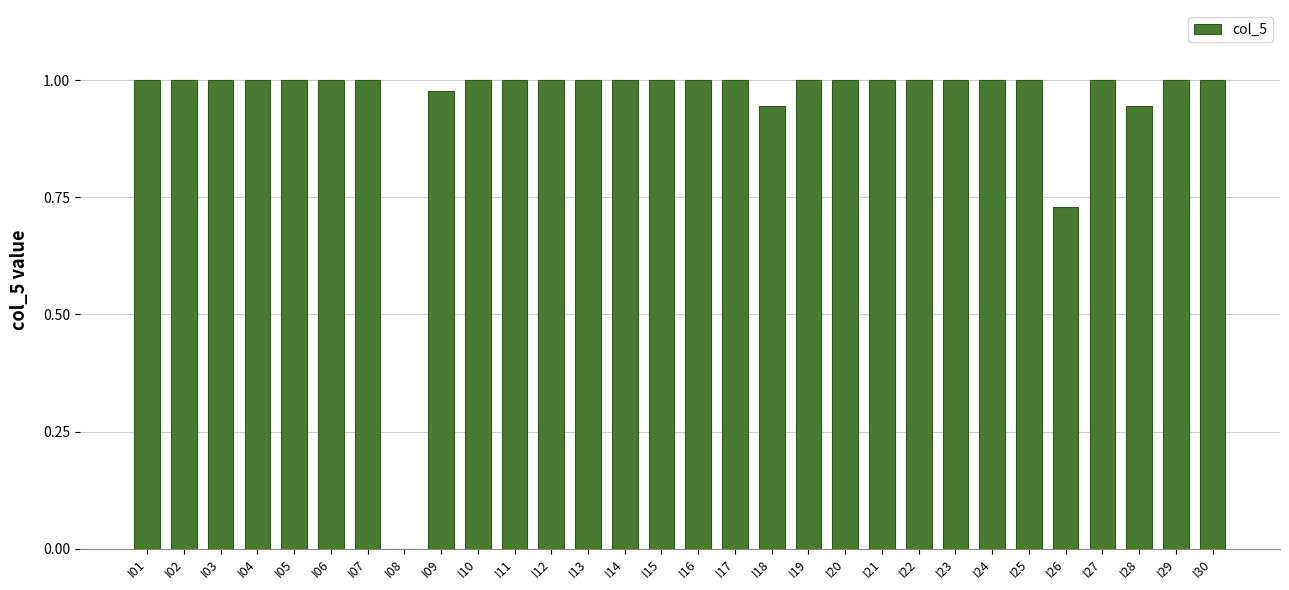

What is the change in value from I08 to I26?

+0.7